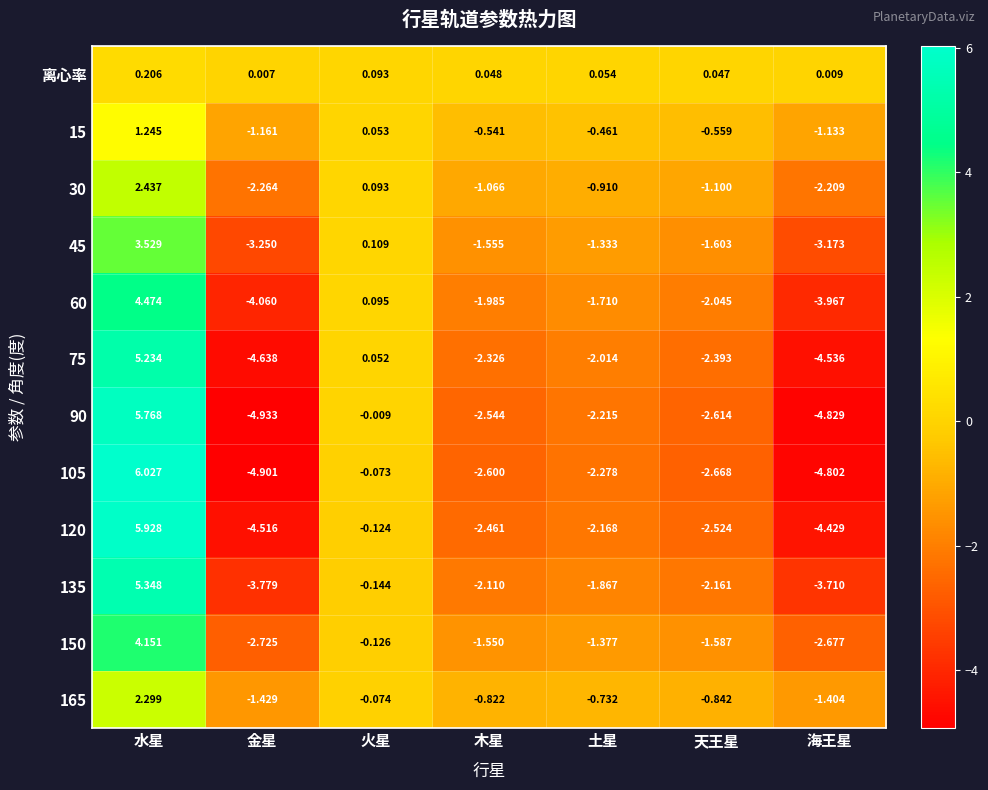

List the series in order of their peak value, lowest first.

离心率, 15, 165, 30, 45, 150, 60, 75, 135, 90, 120, 105